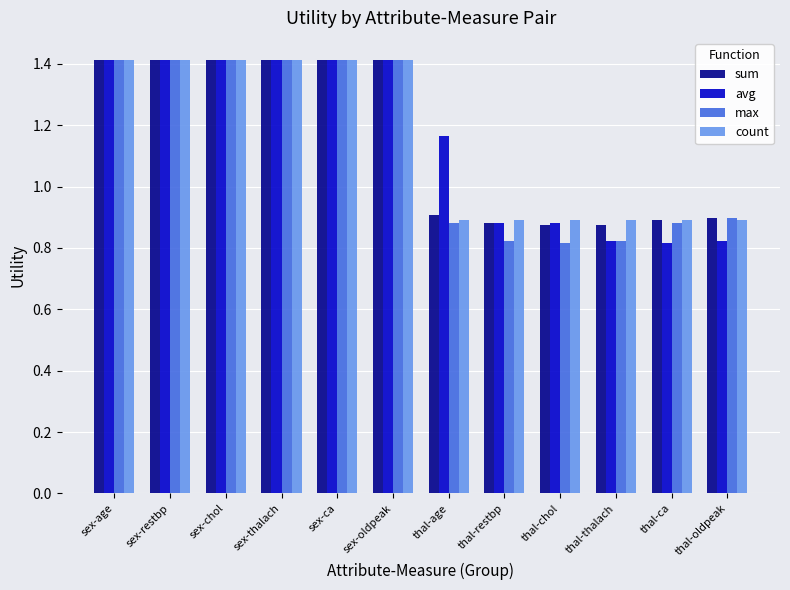

Which series changed the most between sex-age and thal-ca?

avg